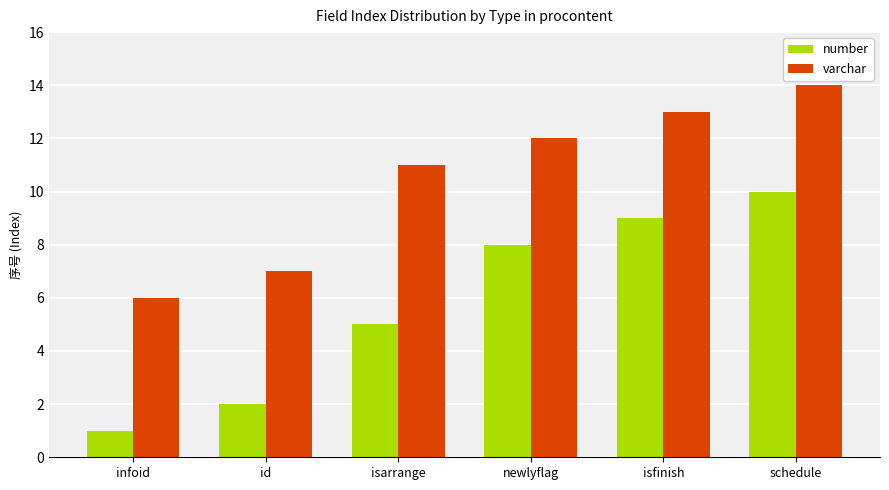

The value of varchar at infoid is 10. True or false?

False